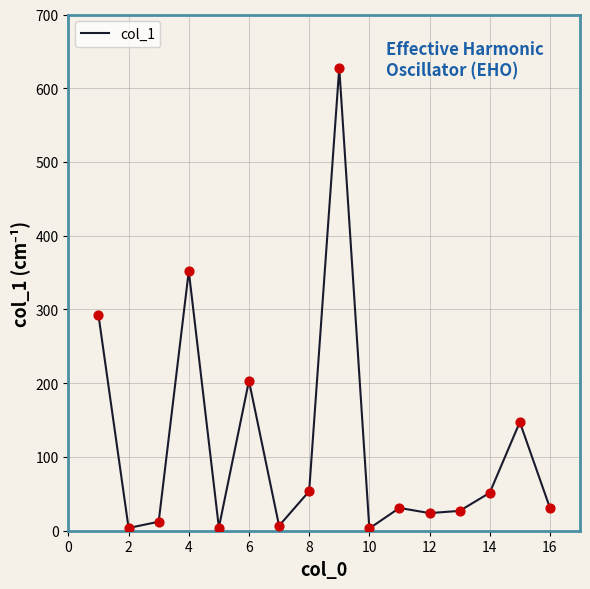

What is the maximum value shown in the chart?

627.8